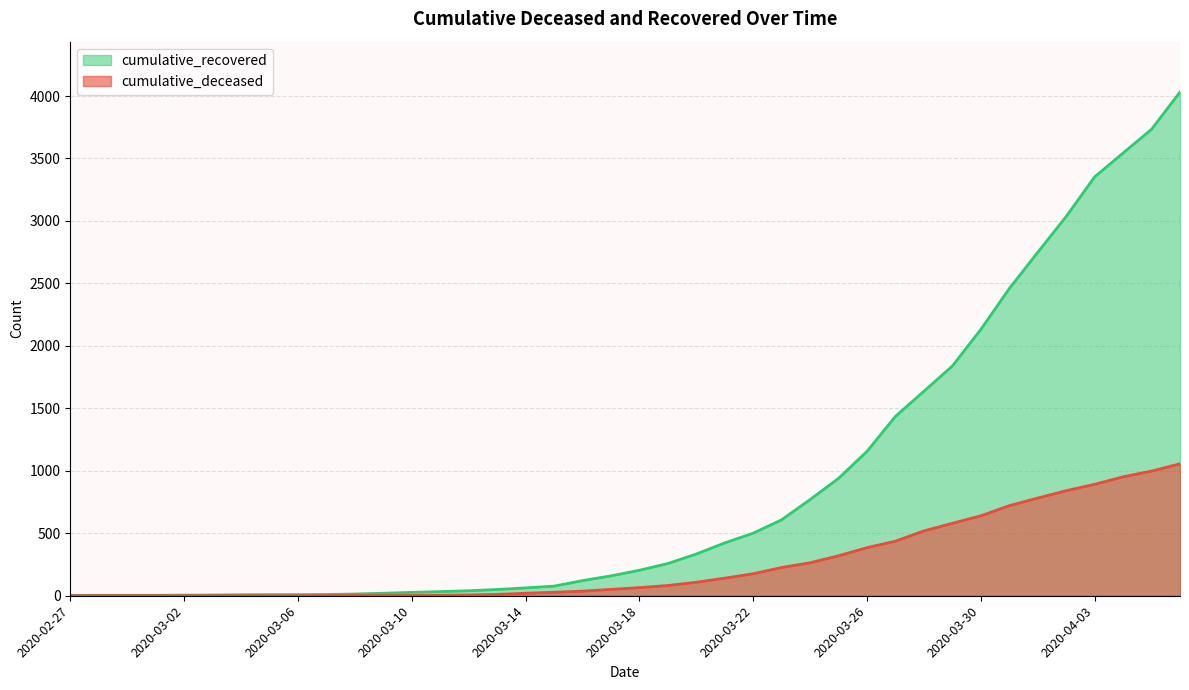

What is the difference between the maximum and minimum values in the cumulative_deceased series?

1056